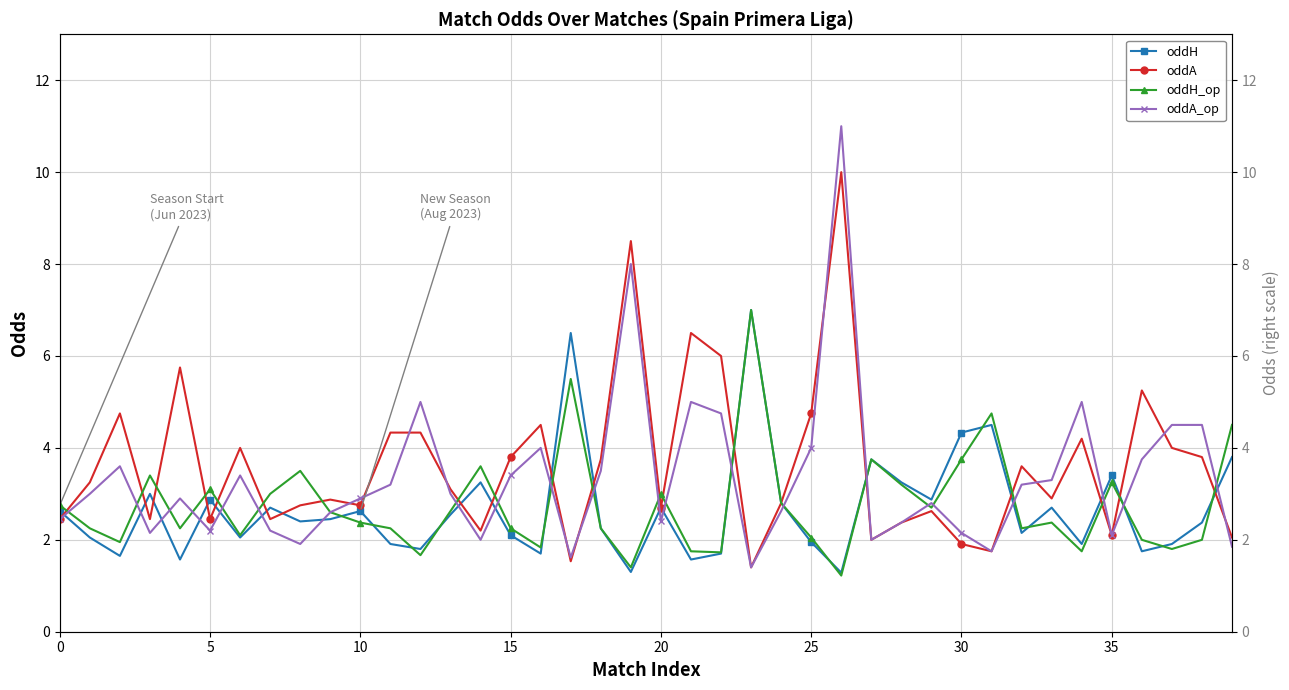

What are all the series names shown in the legend?

oddH, oddA, oddH_op, oddA_op